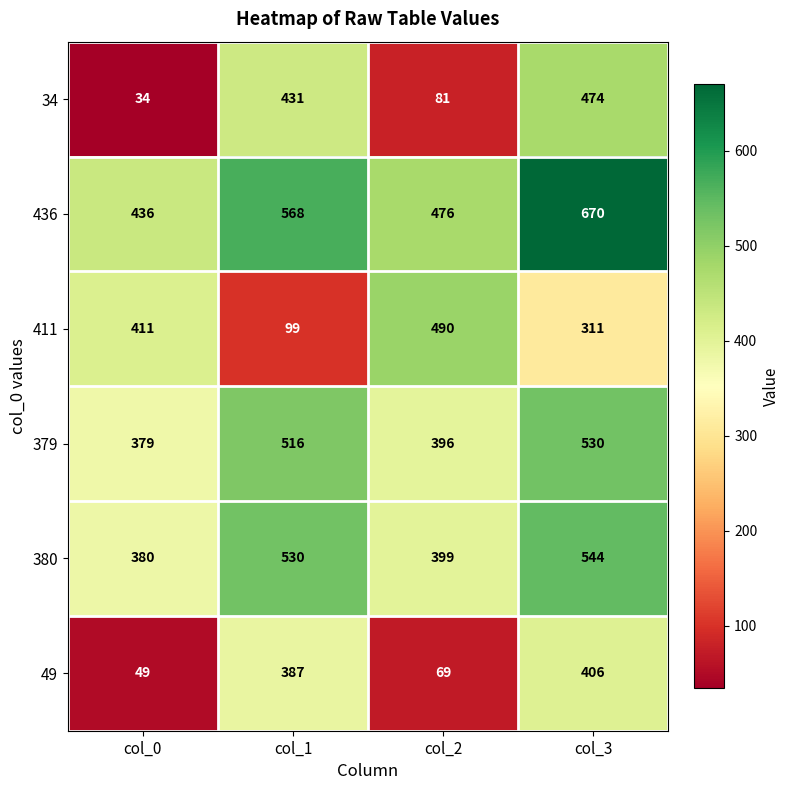

What is the lowest value of the 380 series?

380